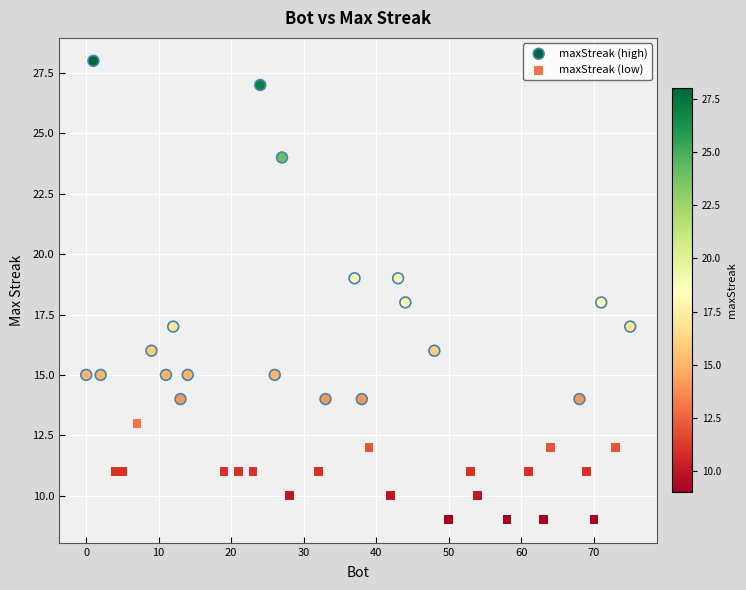

What are all the series names shown in the legend?

maxStreak (high), maxStreak (low)